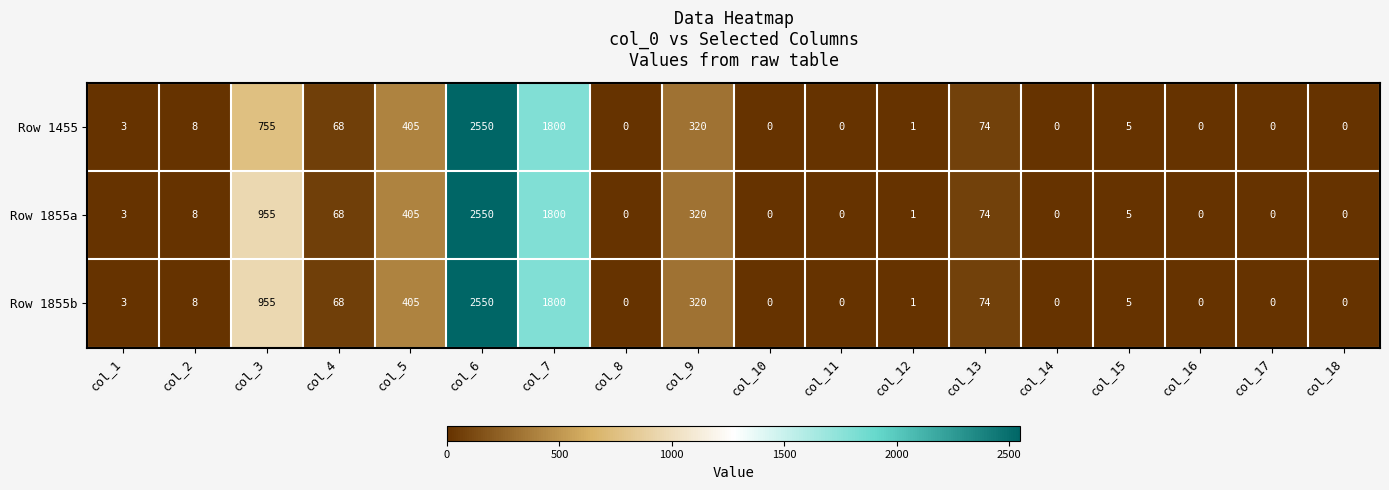

At which label does Row 1855b first exceed 5?

col_2